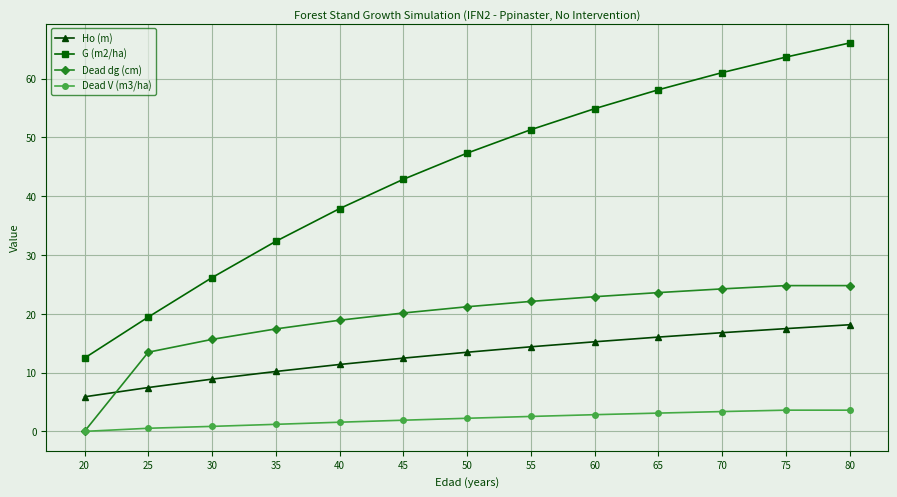

At which category is the sum across all series the highest?

80